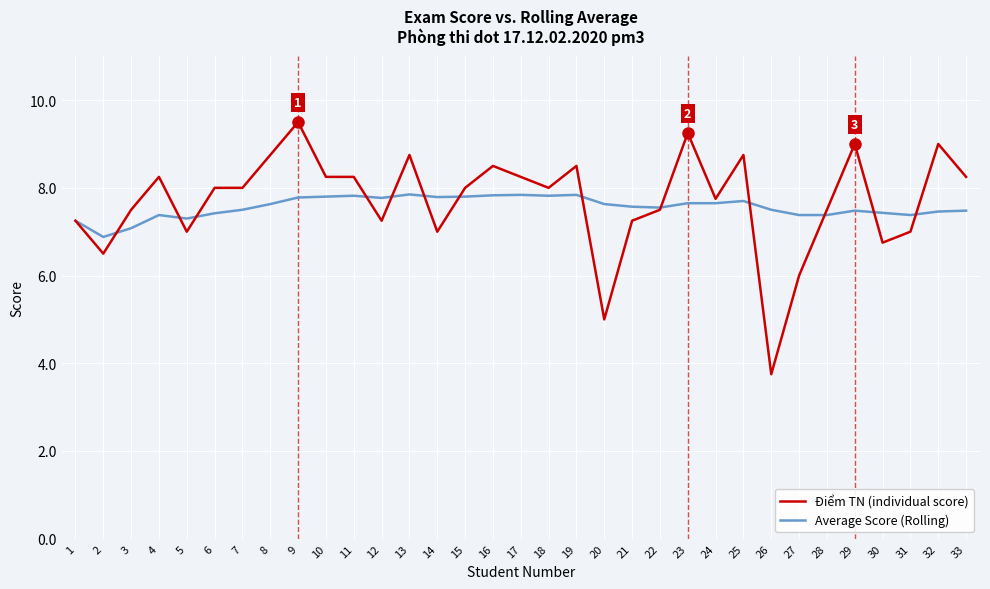

What is the sum of the Average Score (Rolling) values at 27 and 10?

15.2